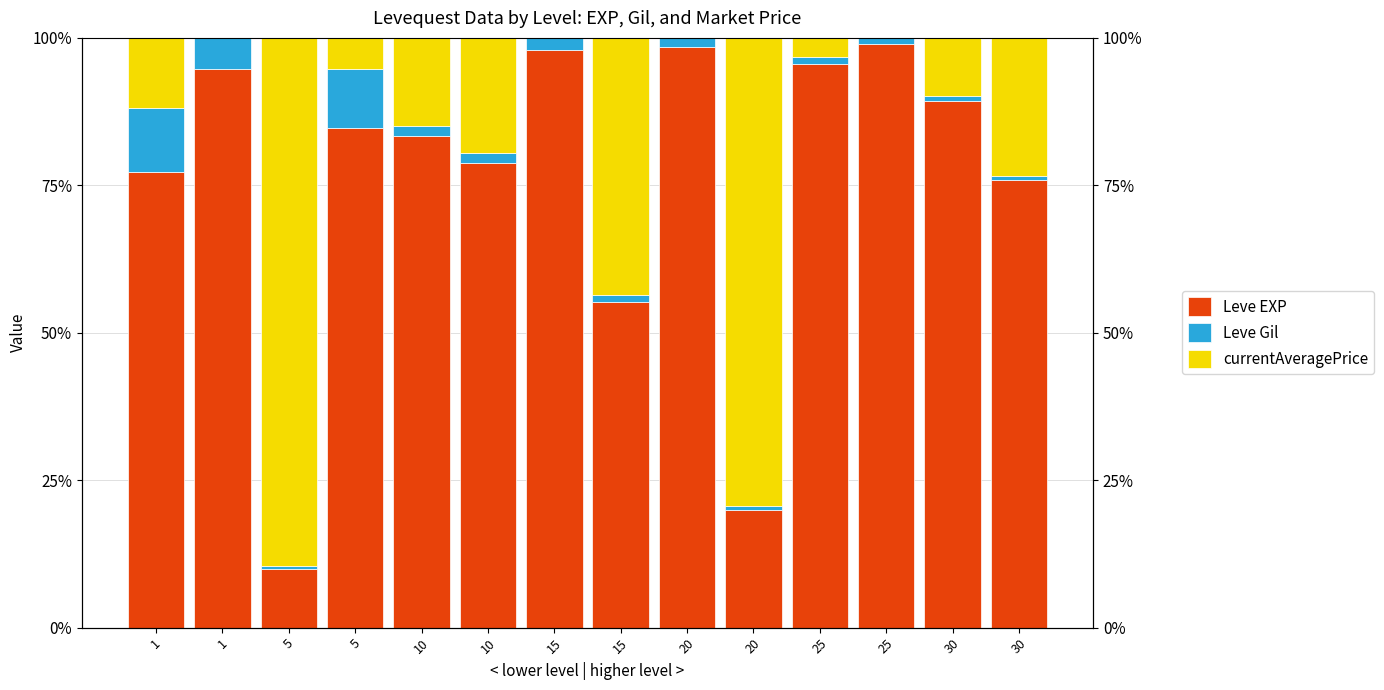

Which category has the lowest value in the currentAveragePrice series?

1